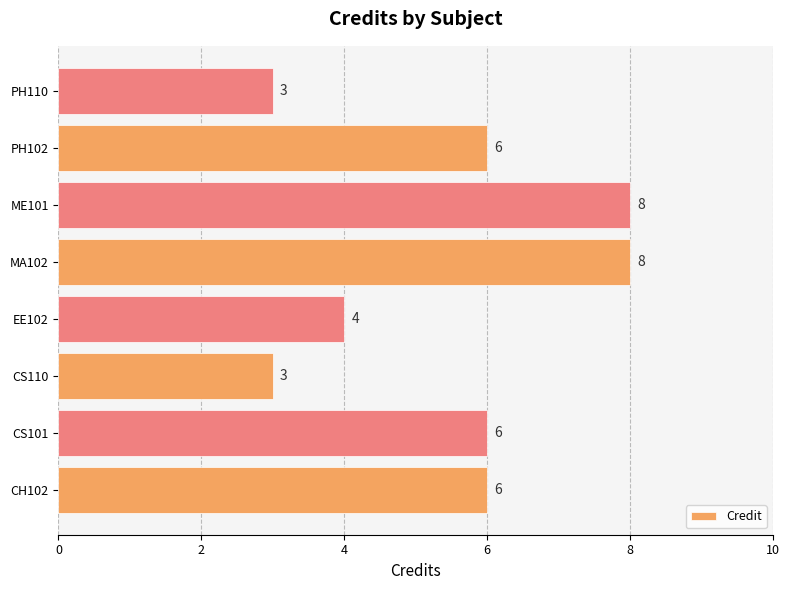

What is the change in value from CH102 to ME101?

+2